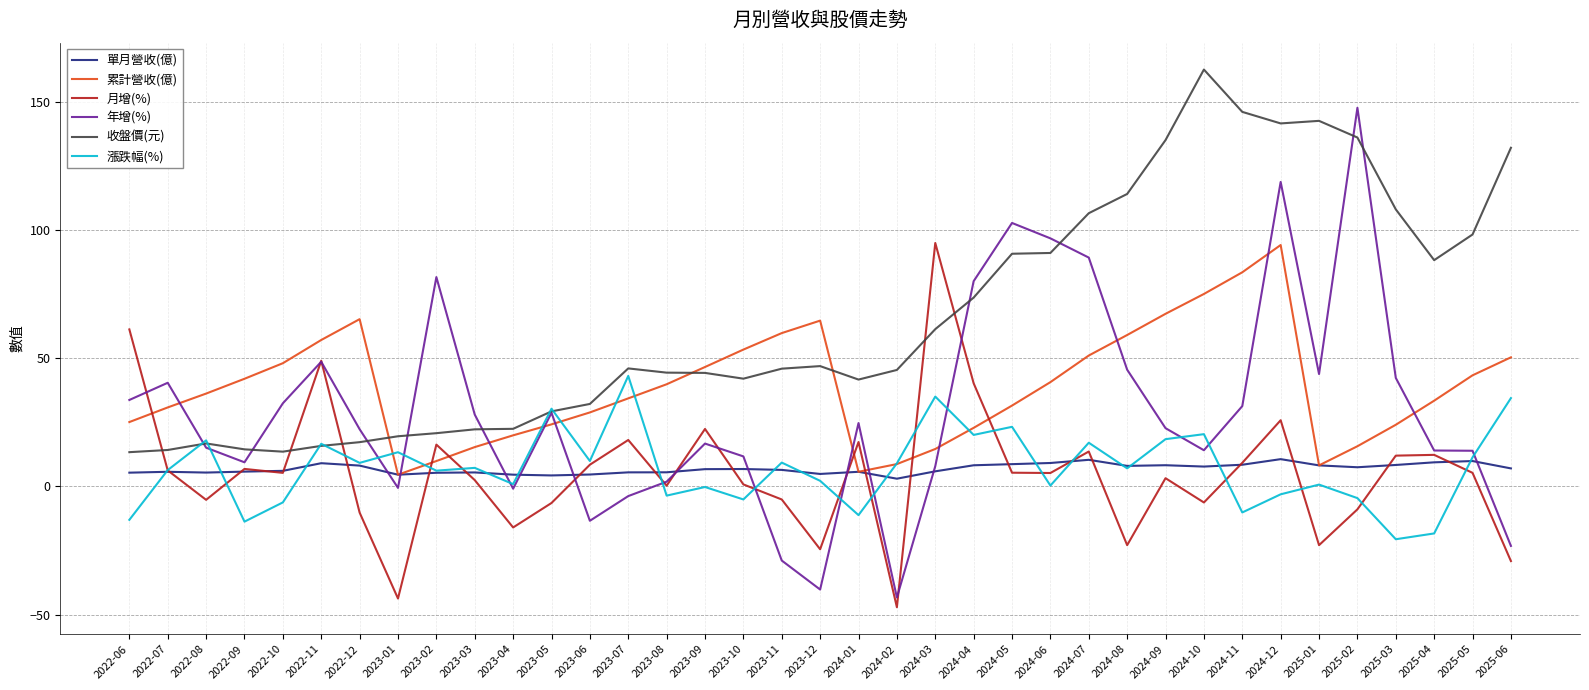

What is the smallest value displayed?

-47.1